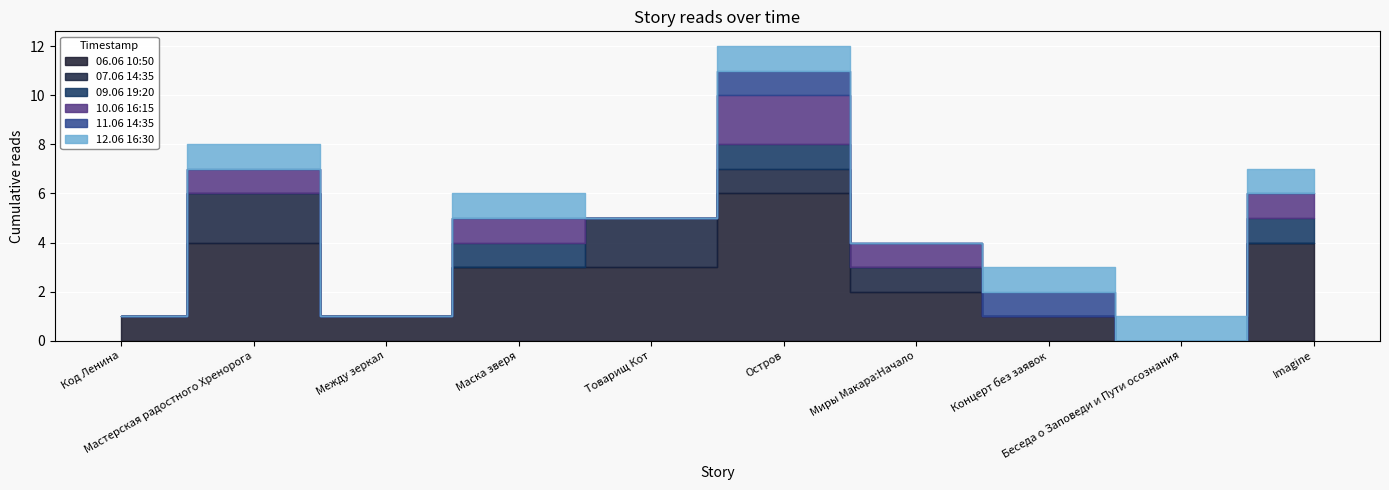

At which label is 11.06 14:35 closest to 5?

Маска зверя